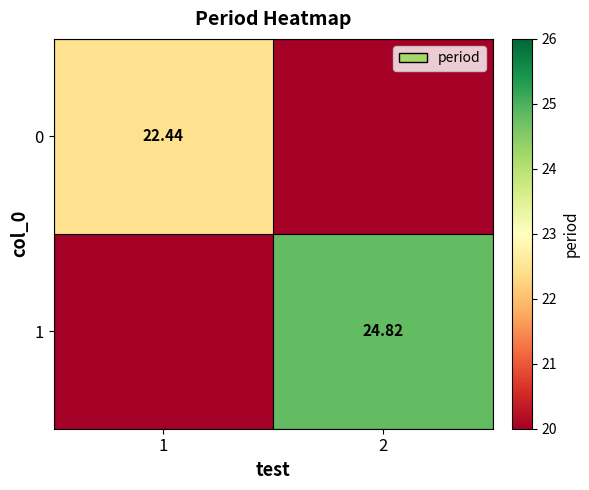

What is the sum of the 1 values at 2 and 1?

24.8